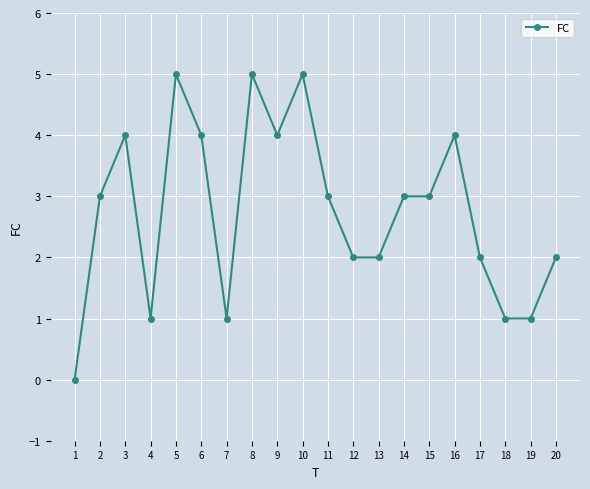

What is the change in value from 2 to 3?

+1